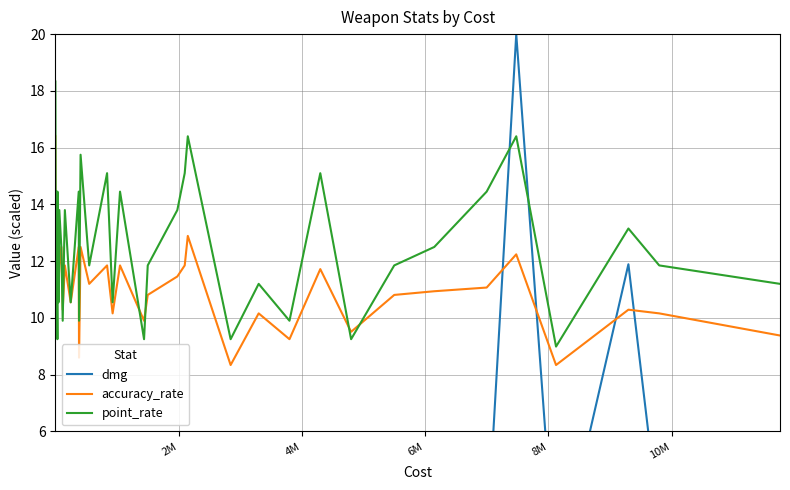

What is the average value of the accuracy_rate series?

11.4